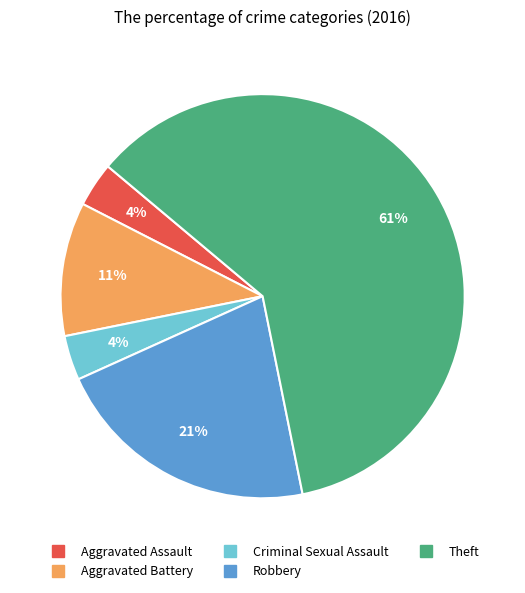

To the nearest percent, what is the combined percentage of Criminal Sexual Assault and Robbery?

25%